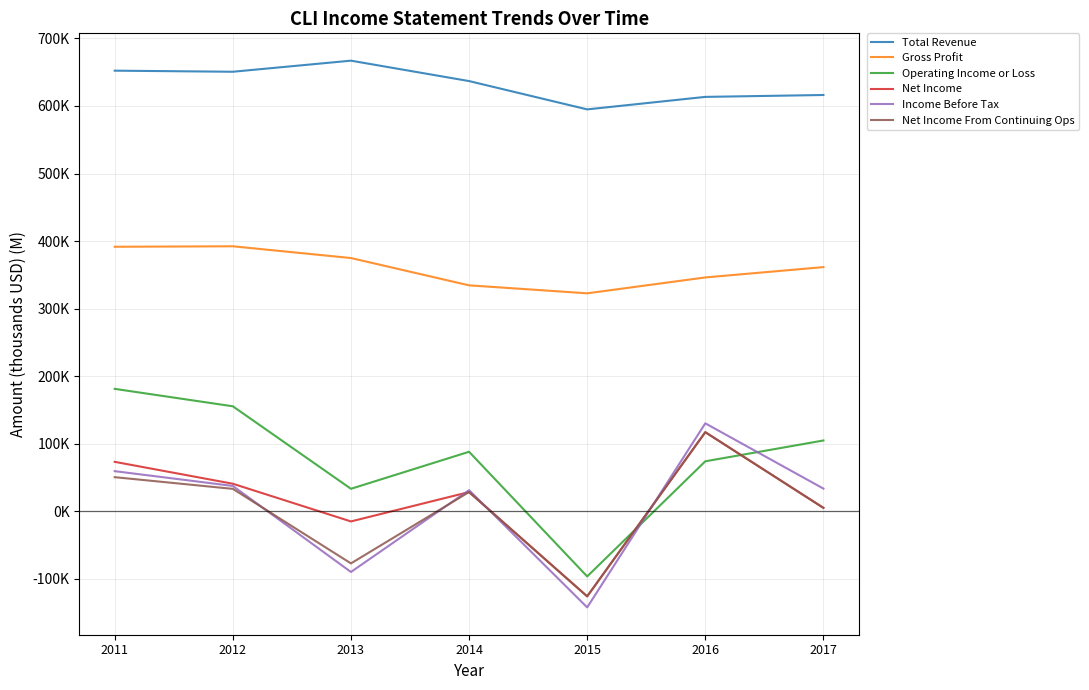

What are all the series names shown in the legend?

Total Revenue, Gross Profit, Operating Income or Loss, Net Income, Income Before Tax, Net Income From Continuing Ops